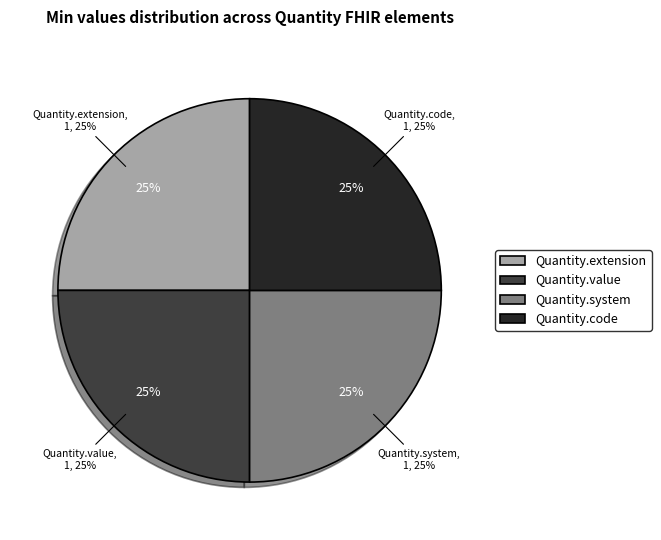

True or false: Quantity.system accounts for 19% of the total.

False